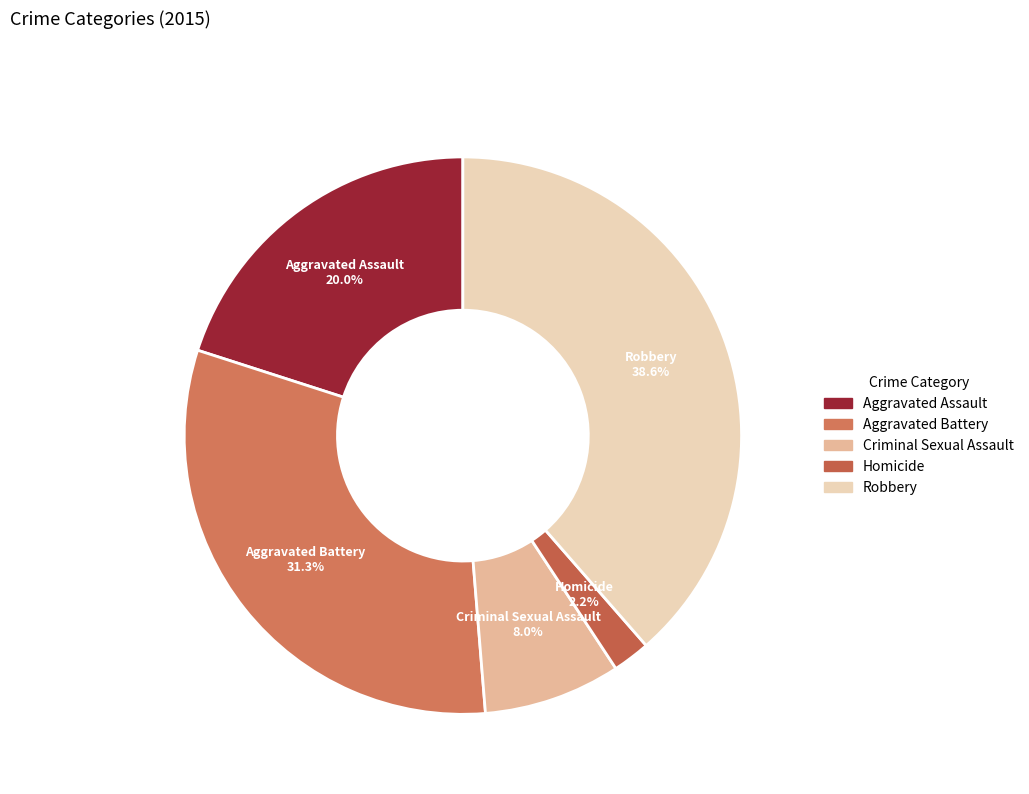

To the nearest percent, what is the difference between the Aggravated Assault and Homicide slice percentages?

18%